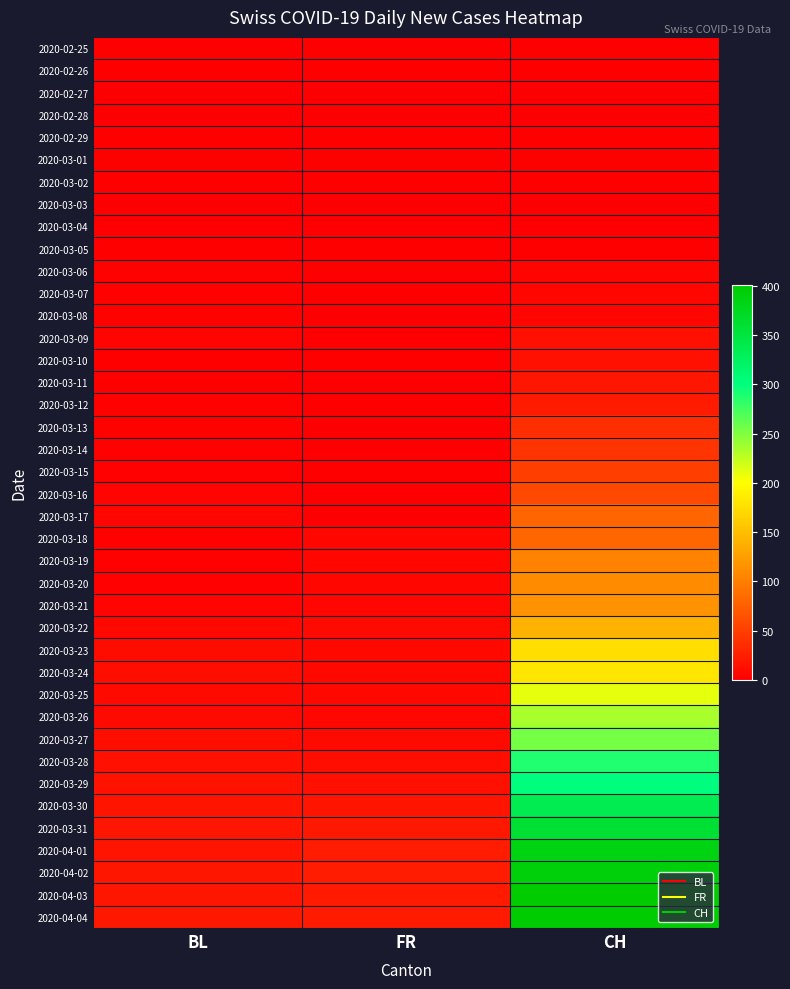

At which category is the sum across all series the highest?

CH